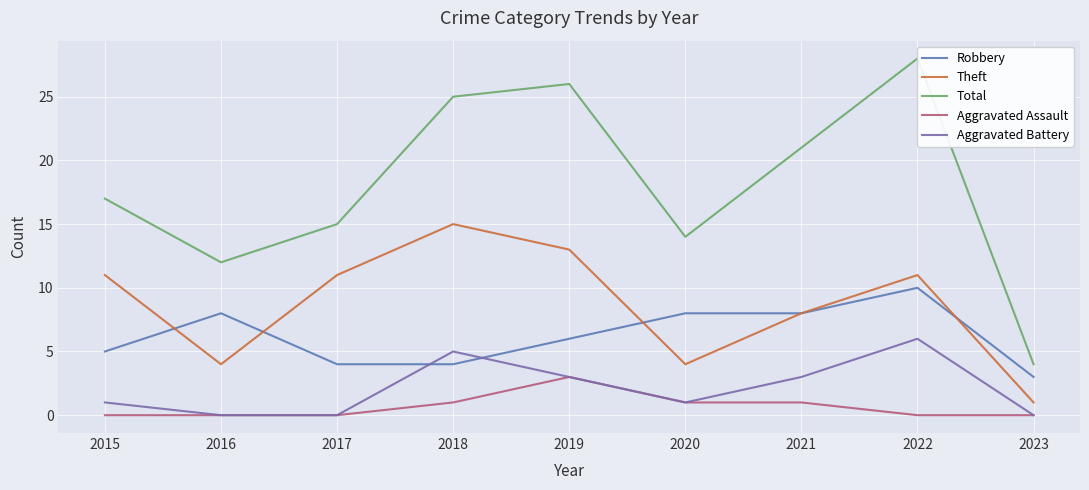

What is the sum of the Robbery values at 2019 and 2023?

9